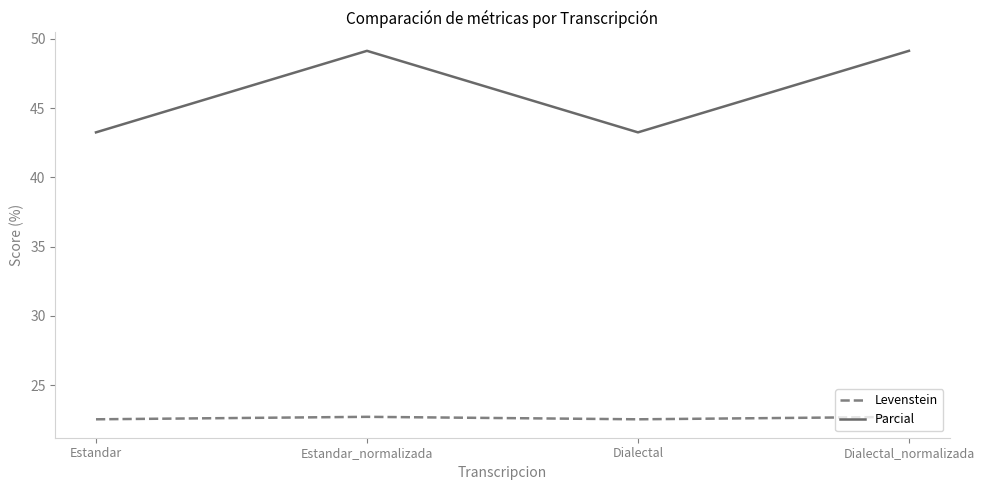

True or false: Levenstein and Parcial intersect in this chart.

False